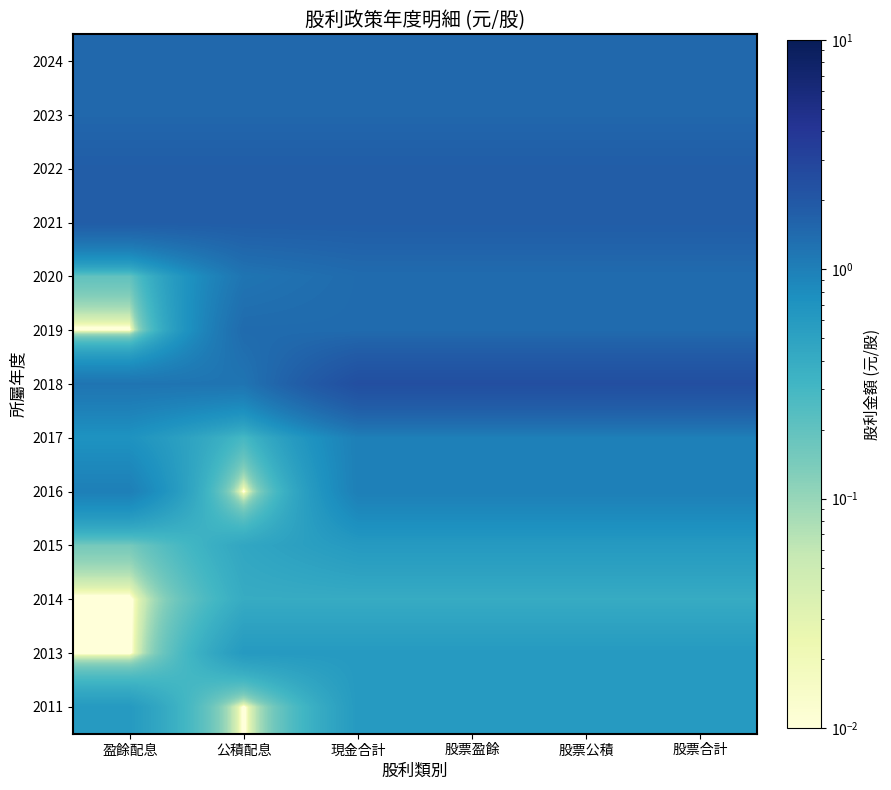

At which category does the chart reach its minimum across all series?

盈餘配息